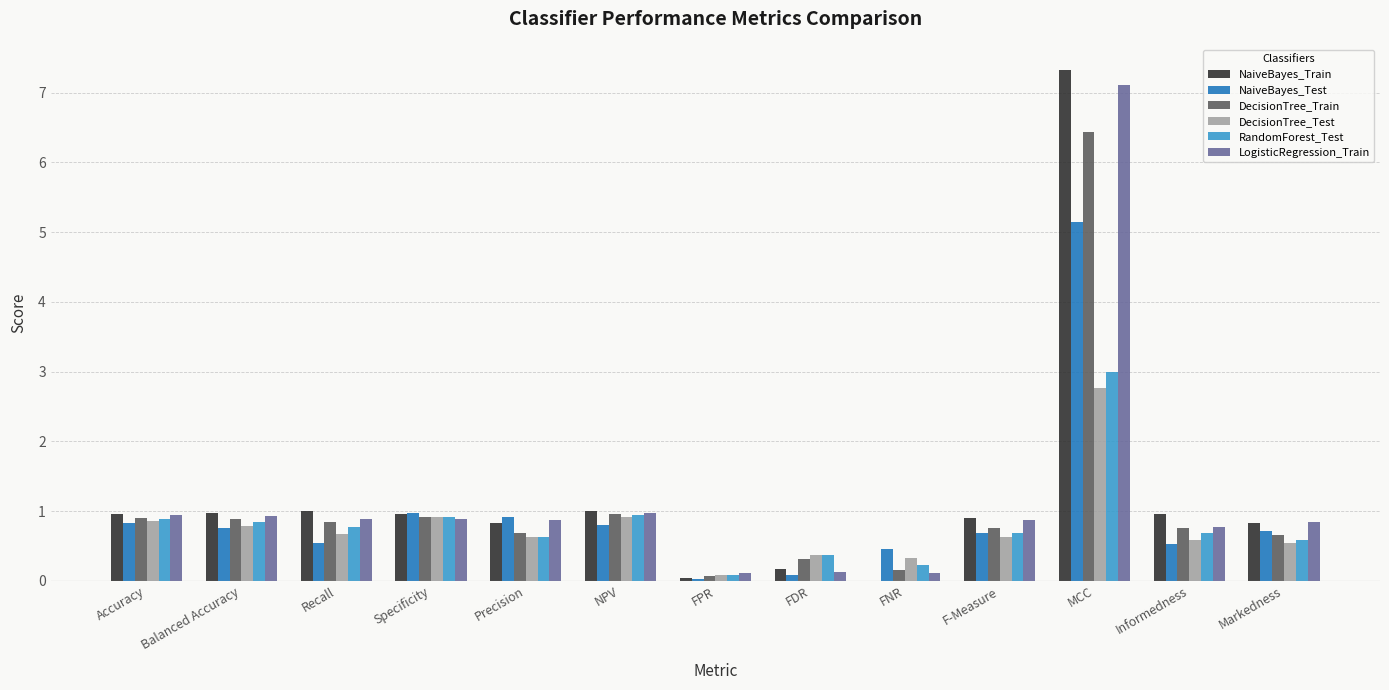

What is the sum of the RandomForest_Test values at Specificity and Informedness?

1.6